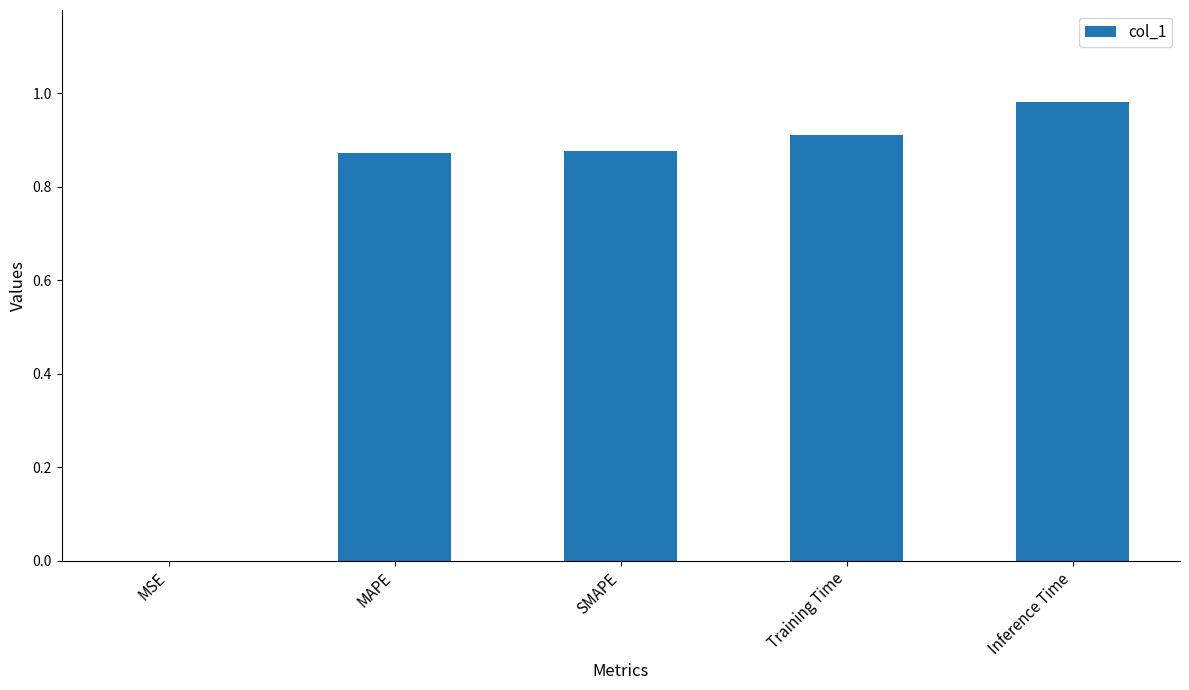

The value at MAPE is 0.9. True or false?

True